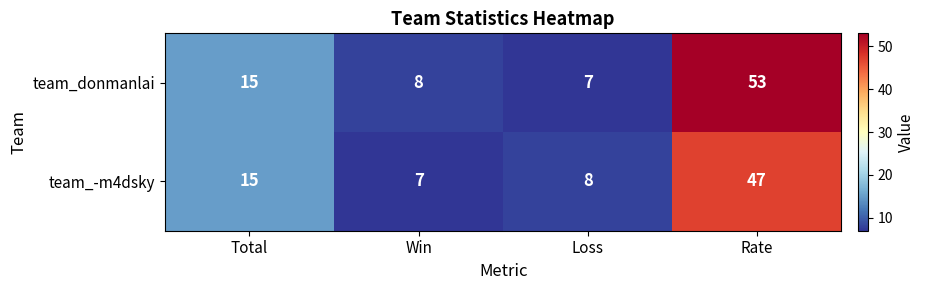

Between Total and Win, which series saw the biggest shift?

team_-m4dsky